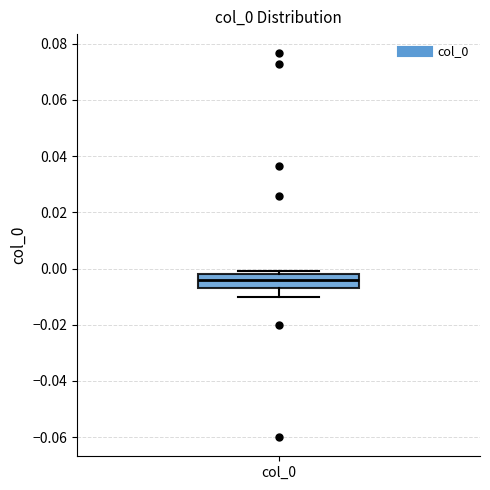

Transcribe this box plot: give where the median line is, the range the box spans, and where the two whiskers end, as read against the y-axis. The values are not printed on the chart, so give them approximately, as read against the axis.

median -0.004, box -0.006 to -0.002, whiskers -0.010 to 0.000